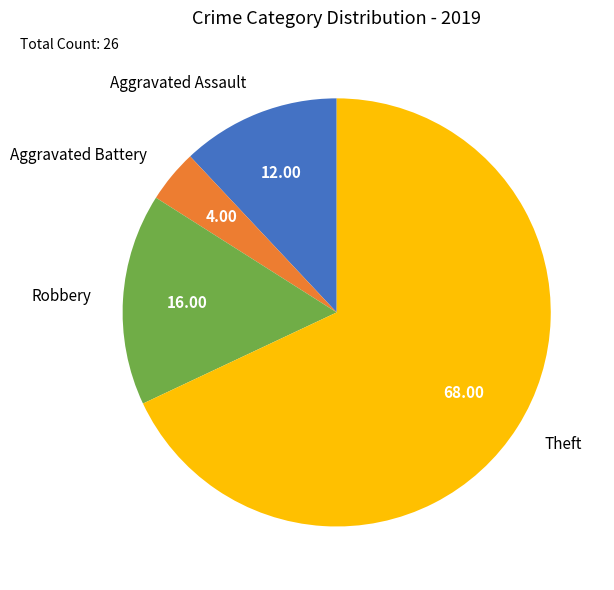

How many slices are in this pie chart?

4